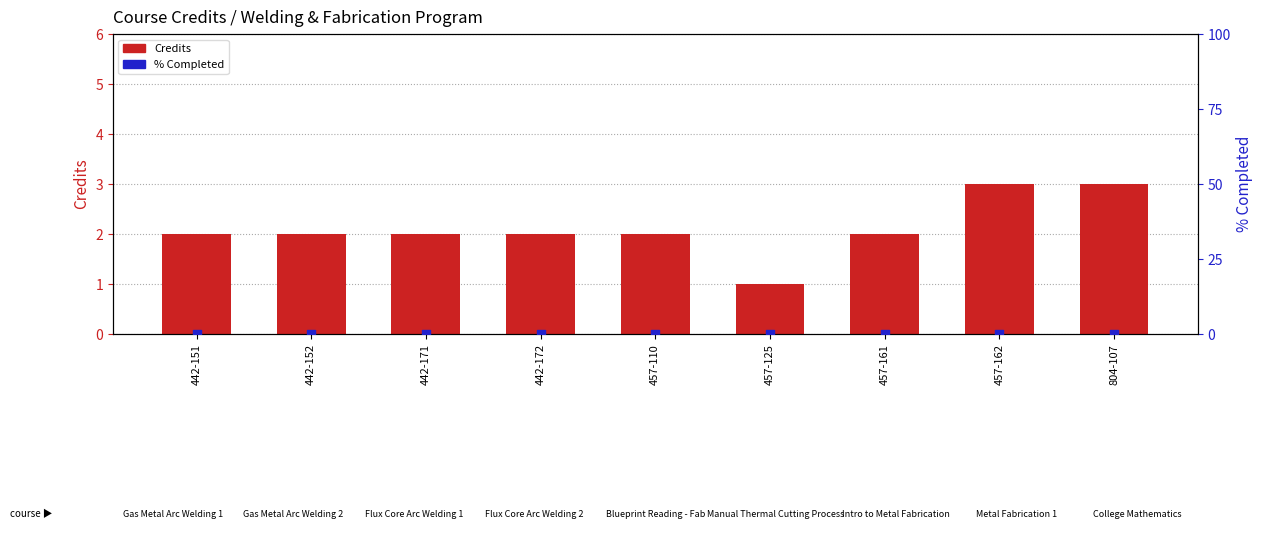

Which series has the largest total across all categories?

Credits